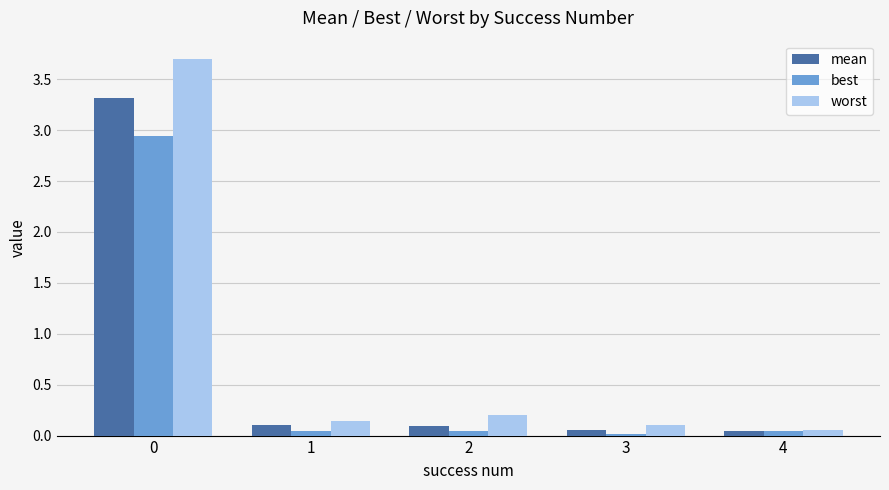

What is the average value of the worst series?

0.8